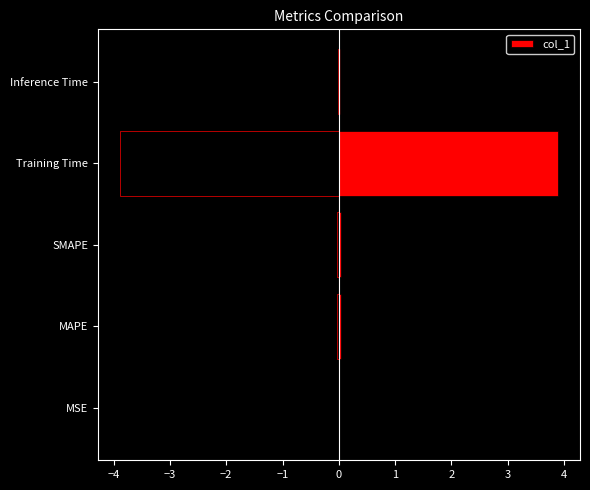

The value of col_1 at SMAPE is 0.0. True or false?

True